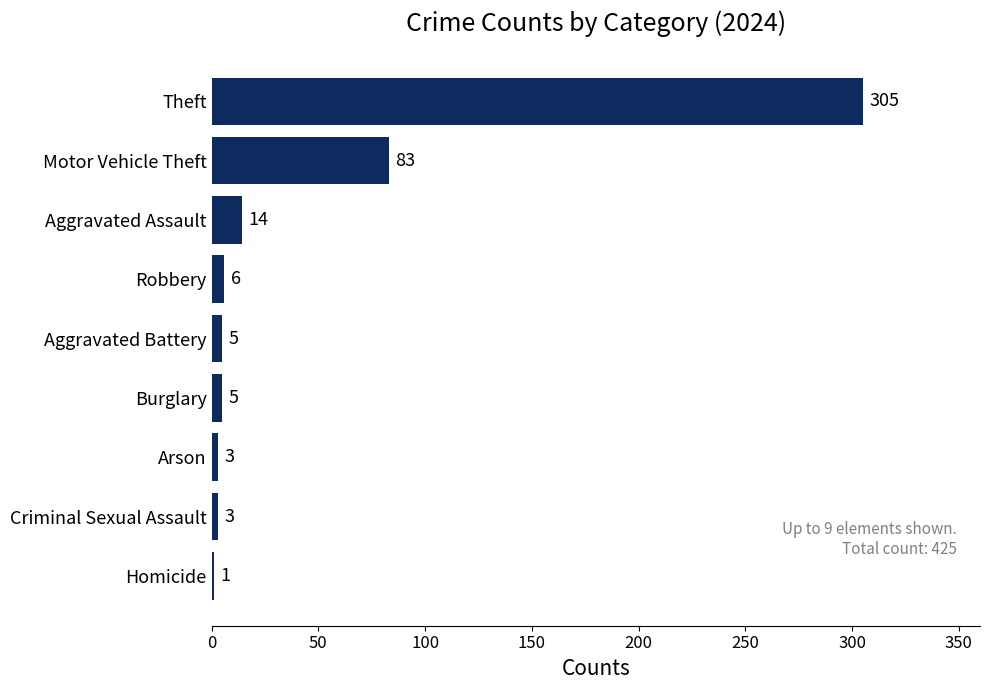

Which category has the highest value across all series?

Theft